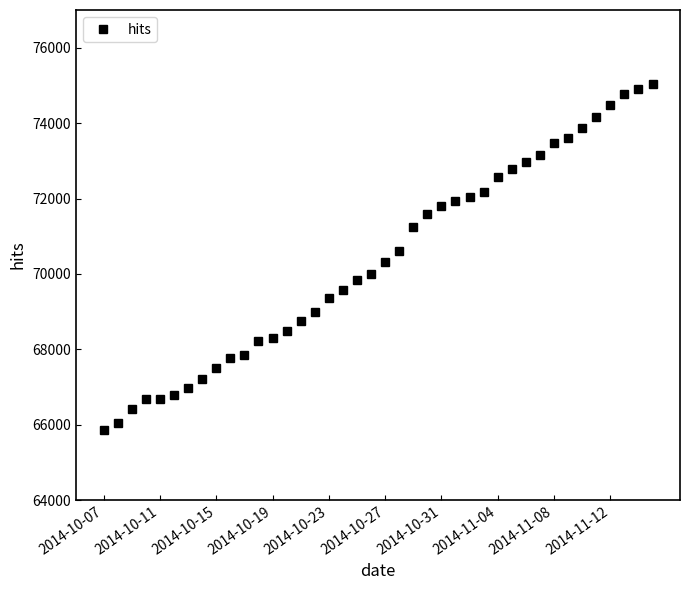

What is the smallest value displayed?

65848